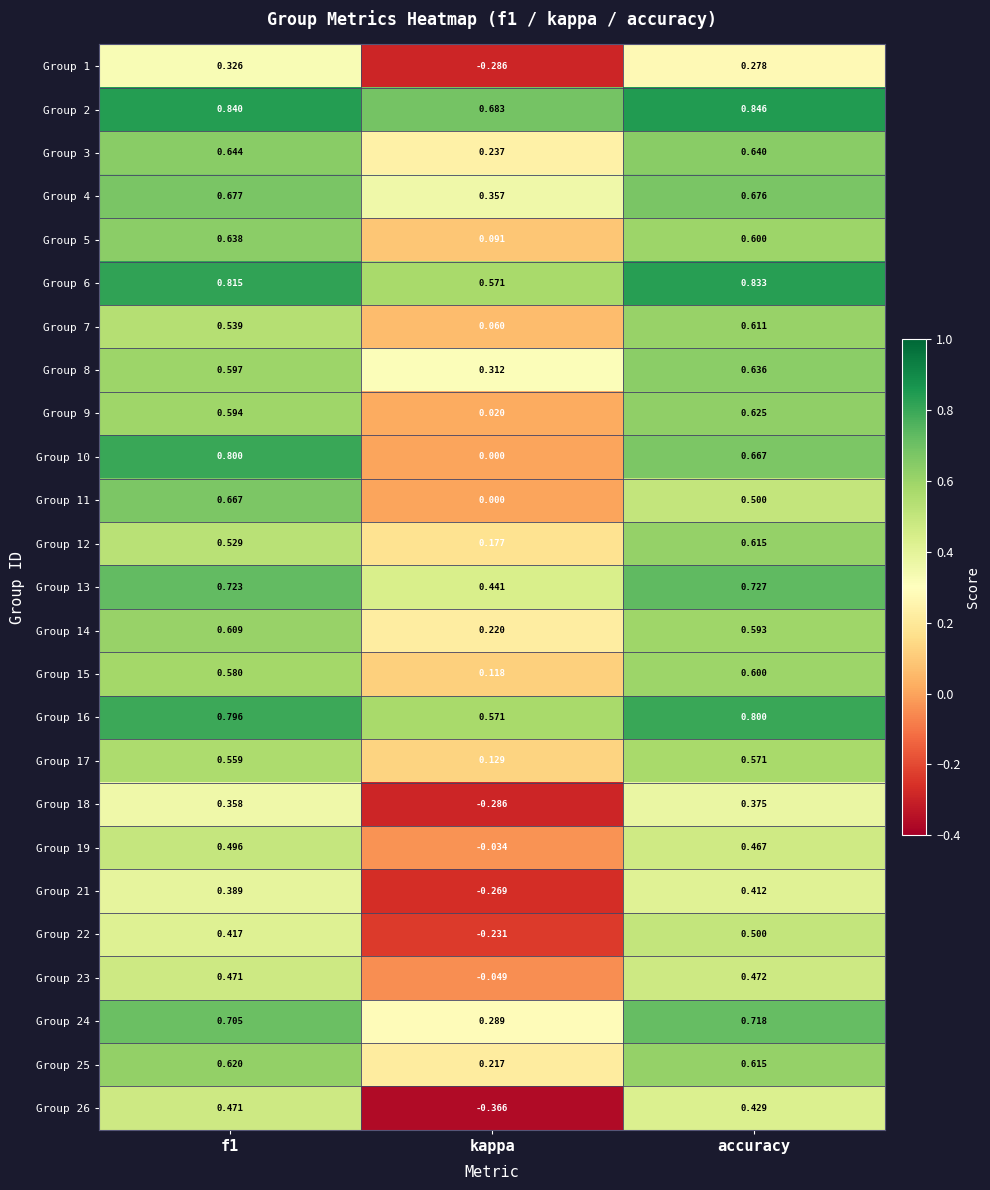

At which label is Group 17 closest to 0?

kappa